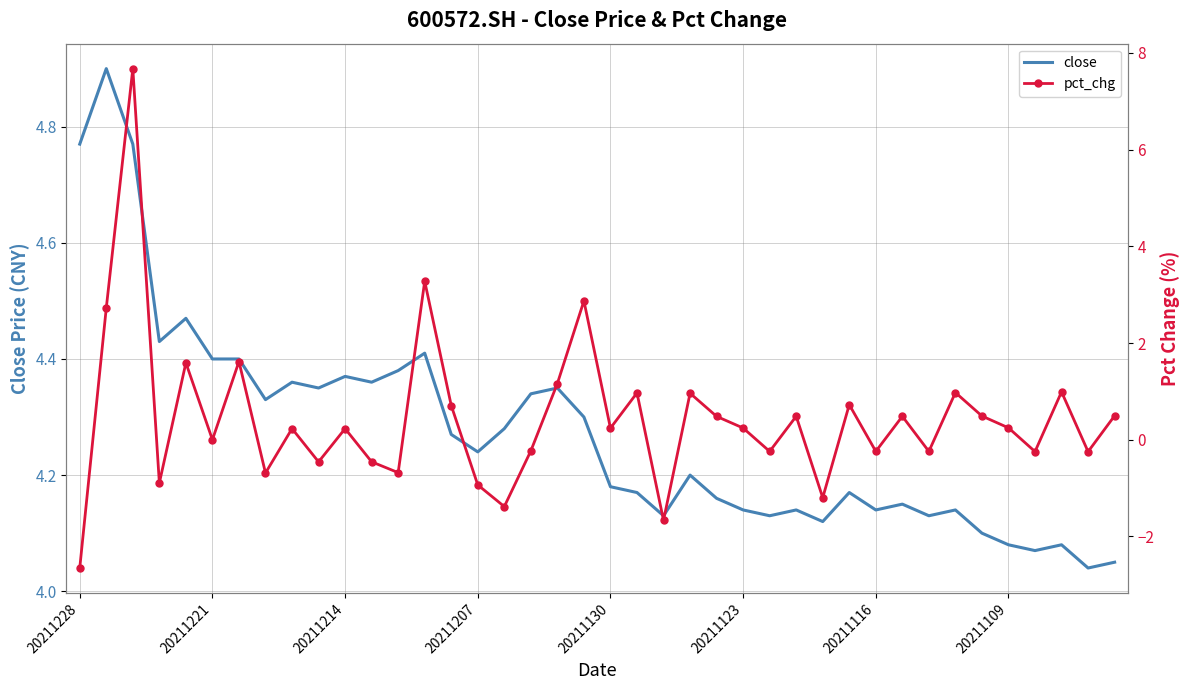

True or false: close and pct_chg intersect in this chart.

True